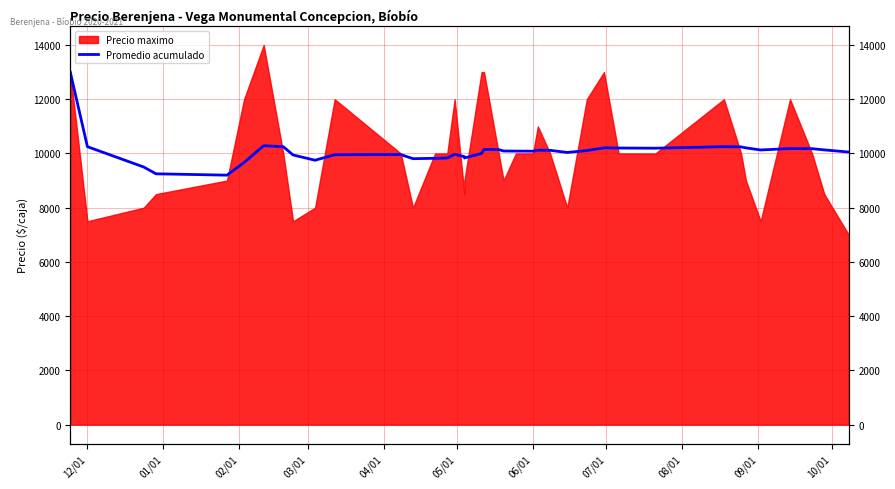

The chart shows a value of 9500.0 at 02/01. True or false?

True